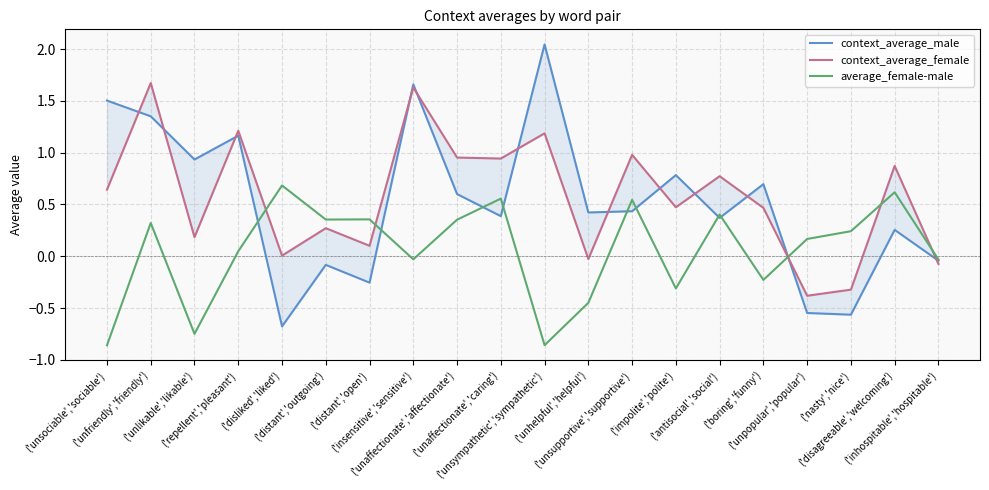

Which series has the widest spread of values?

context_average_male